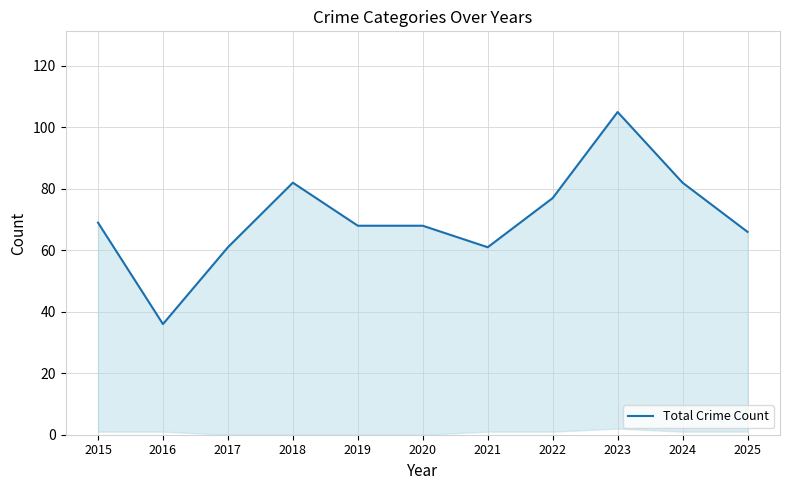

What is the difference between the maximum and minimum values?

69